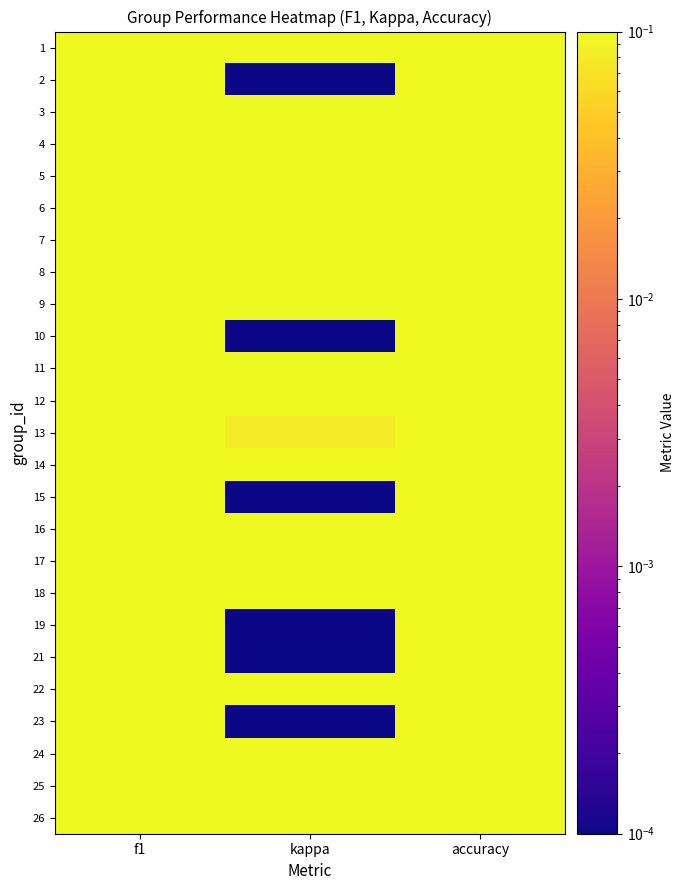

Reading left to right, transcribe all the data shown in this chart.

1: f1=0.6	kappa=0.3	accuracy=0.6
2: f1=0.4	kappa=0.0	accuracy=0.4
3: f1=0.6	kappa=0.1	accuracy=0.6
4: f1=0.6	kappa=0.1	accuracy=0.6
5: f1=0.7	kappa=0.4	accuracy=0.7
6: f1=0.6	kappa=0.2	accuracy=0.6
7: f1=0.6	kappa=0.2	accuracy=0.6
8: f1=0.6	kappa=0.2	accuracy=0.6
9: f1=0.6	kappa=0.3	accuracy=0.6
10: f1=0.5	kappa=0.0	accuracy=0.5
11: f1=0.6	kappa=0.2	accuracy=0.6
12: f1=0.7	kappa=0.5	accuracy=0.7
13: f1=0.5	kappa=0.1	accuracy=0.5
14: f1=0.6	kappa=0.3	accuracy=0.6
15: f1=0.5	kappa=0.0	accuracy=0.5
16: f1=0.6	kappa=0.3	accuracy=0.6
17: f1=0.6	kappa=0.2	accuracy=0.6
18: f1=0.6	kappa=0.2	accuracy=0.6
19: f1=0.4	kappa=0.0	accuracy=0.4
21: f1=0.4	kappa=0.0	accuracy=0.4
22: f1=0.7	kappa=0.4	accuracy=0.7
23: f1=0.5	kappa=0.0	accuracy=0.5
24: f1=0.6	kappa=0.2	accuracy=0.6
25: f1=0.6	kappa=0.2	accuracy=0.6
26: f1=0.6	kappa=0.2	accuracy=0.6